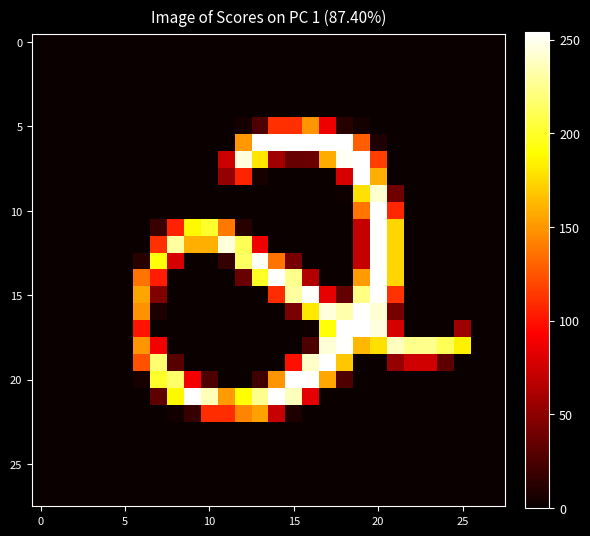

What is the maximum value shown in the chart?

254